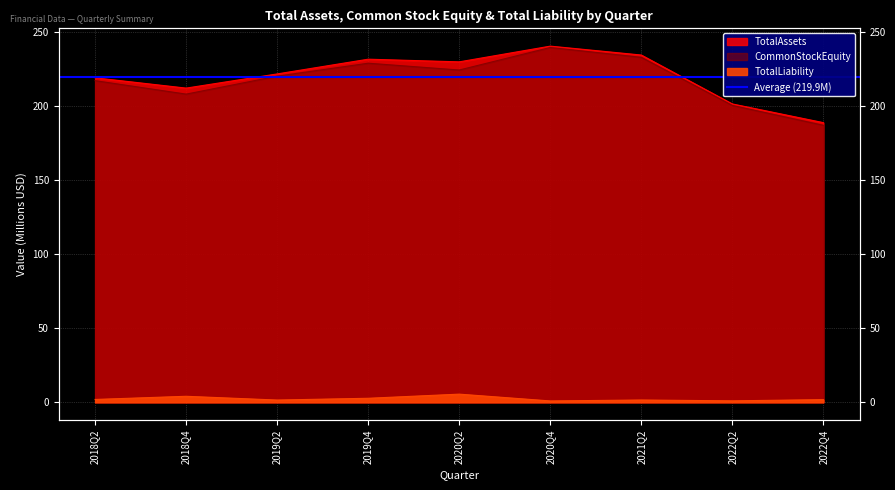

At which category does the chart reach its peak across all series?

2020Q4